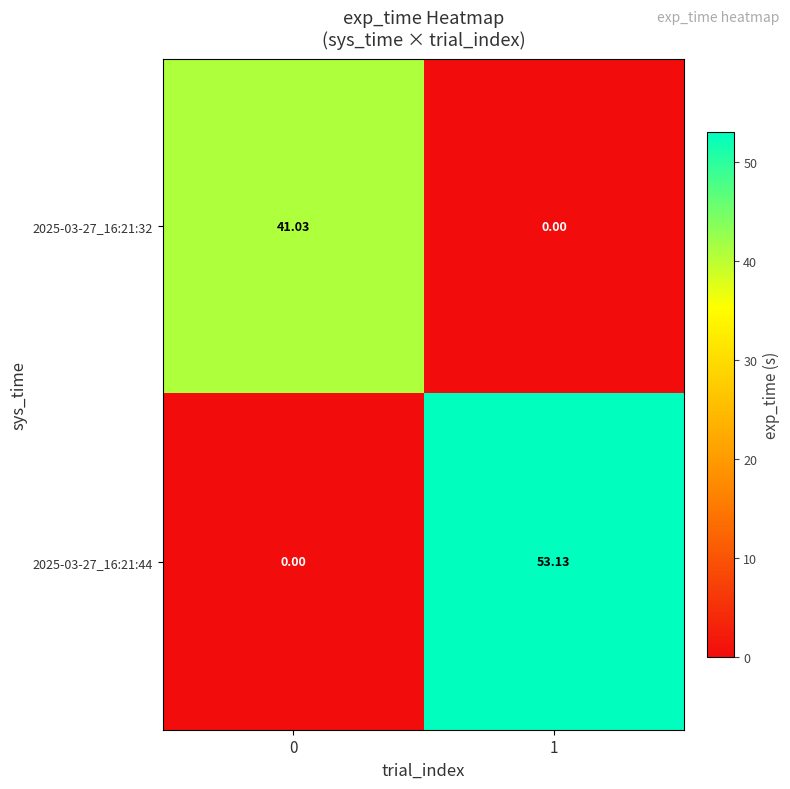

Is the value of 2025-03-27_16:21:32 at 0 greater than the value of 2025-03-27_16:21:44 at 0?

Yes